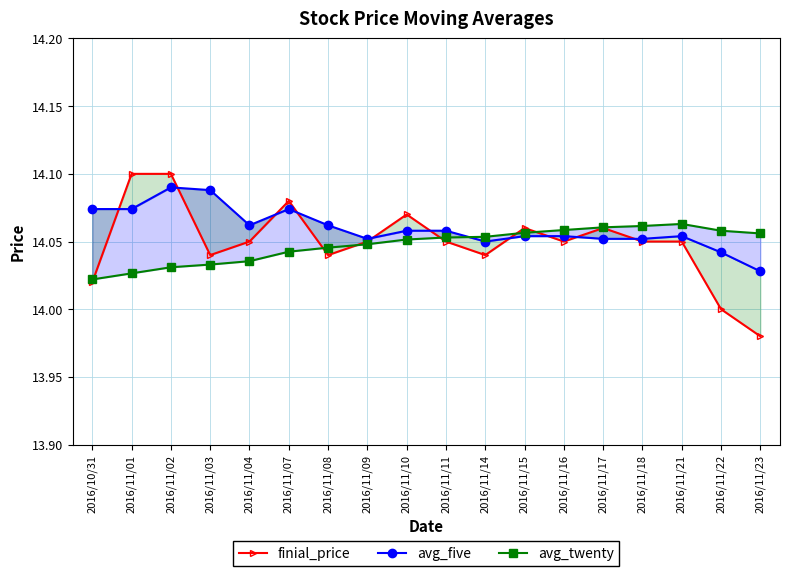

List the labels in order of avg_five value, largest first.

2016/11/02, 2016/11/03, 2016/10/31, 2016/11/01, 2016/11/07, 2016/11/04, 2016/11/08, 2016/11/10, 2016/11/11, 2016/11/15, 2016/11/16, 2016/11/21, 2016/11/09, 2016/11/17, 2016/11/18, 2016/11/14, 2016/11/22, 2016/11/23